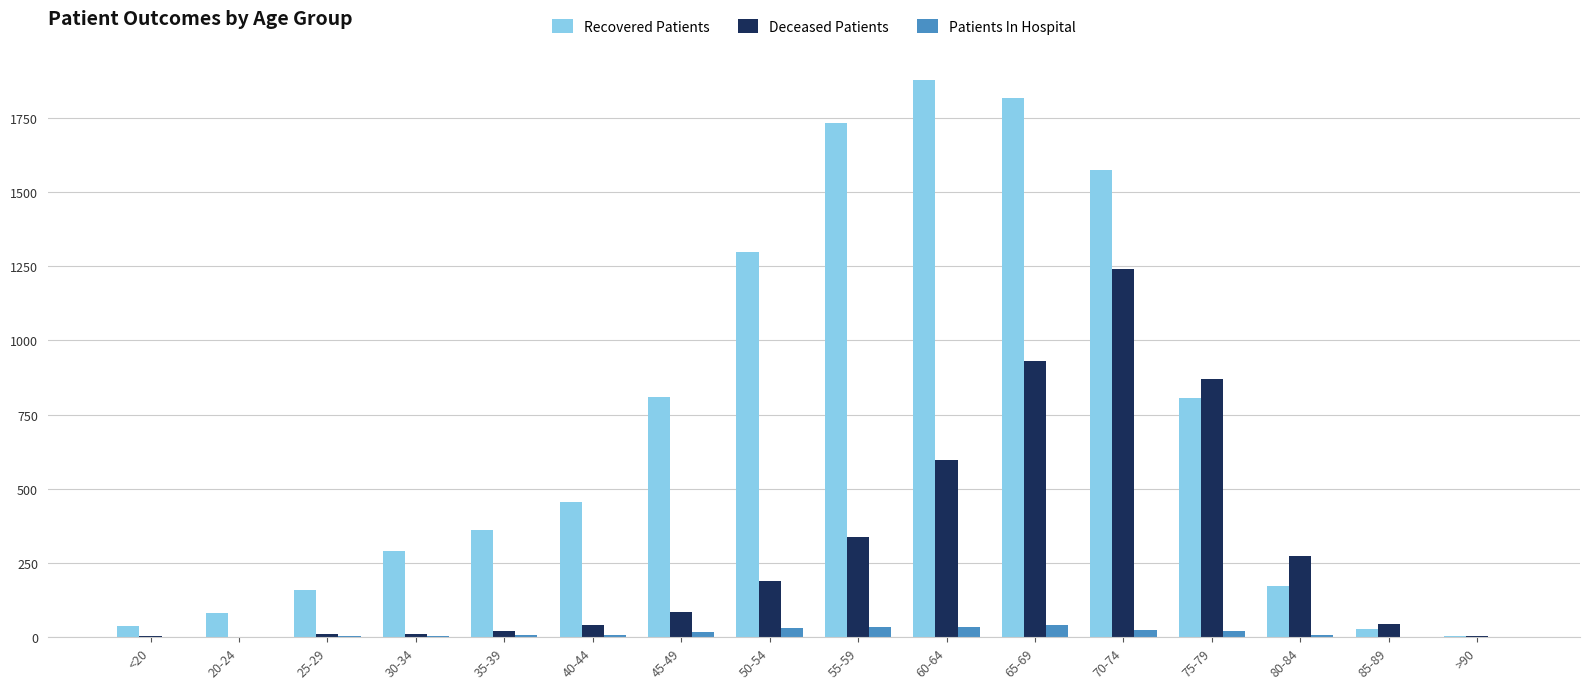

What is the sum of all Recovered Patients values?

11496